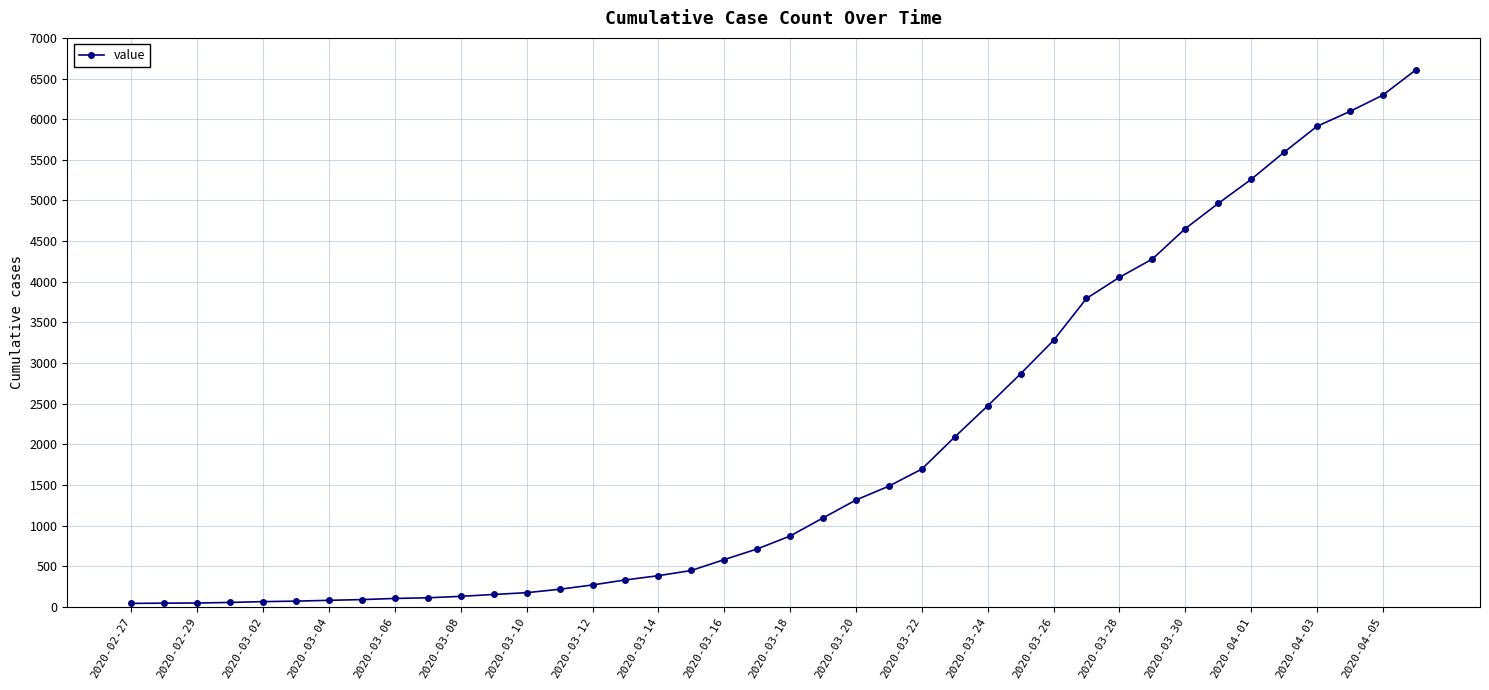

What is the average value?

1969